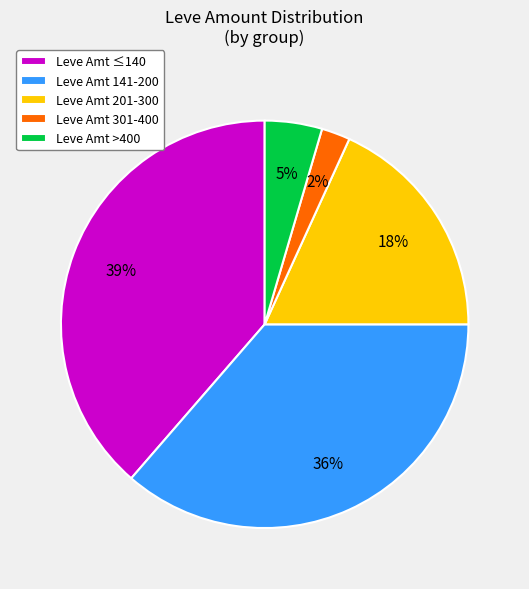

True or false: Leve Amt >400 accounts for 13% of the total.

False